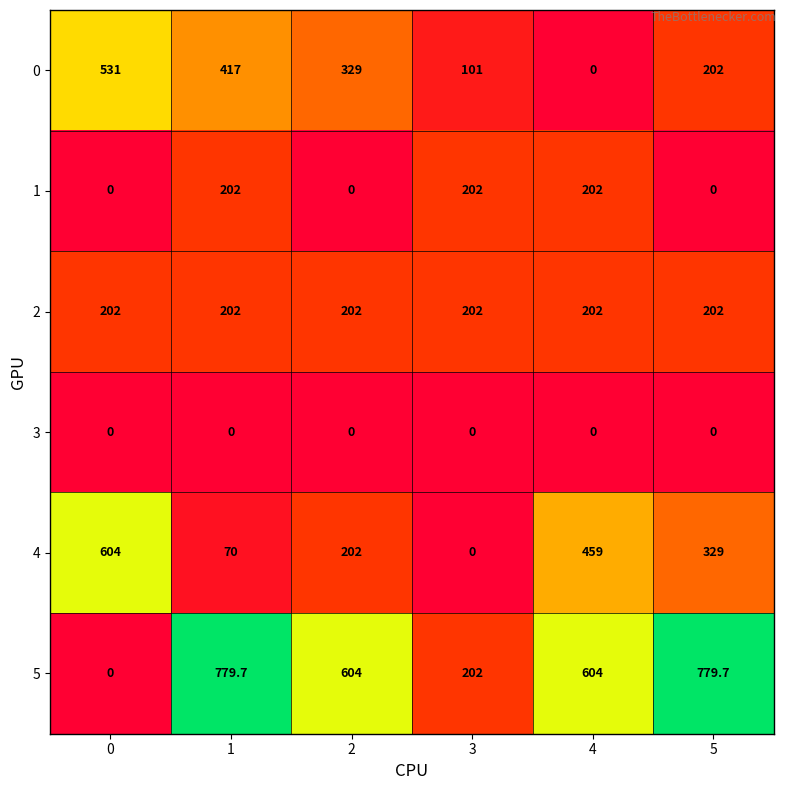

At which label does 0 reach its minimum?

4